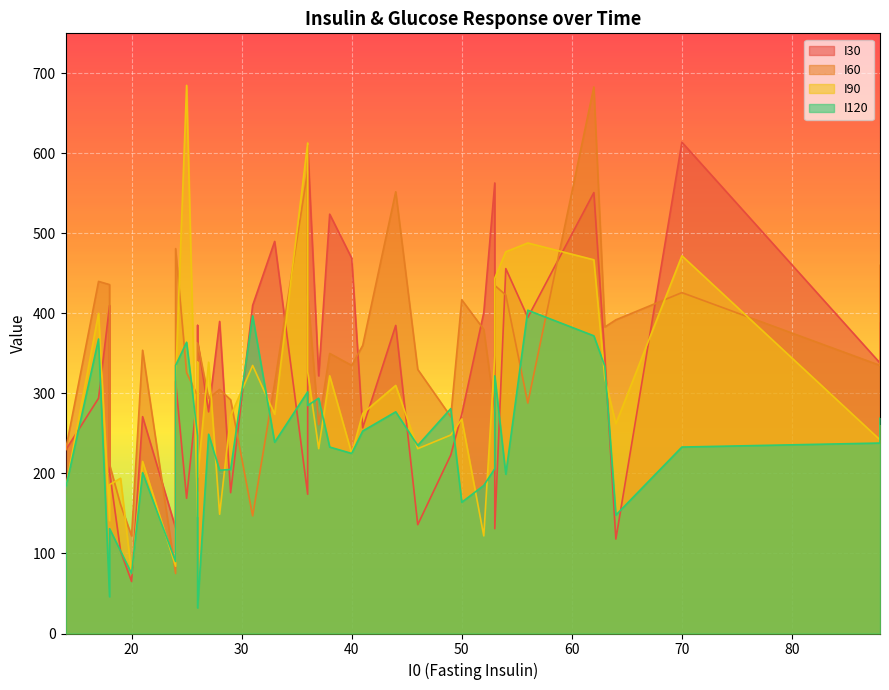

What is the difference between the highest and lowest values at 19?

107